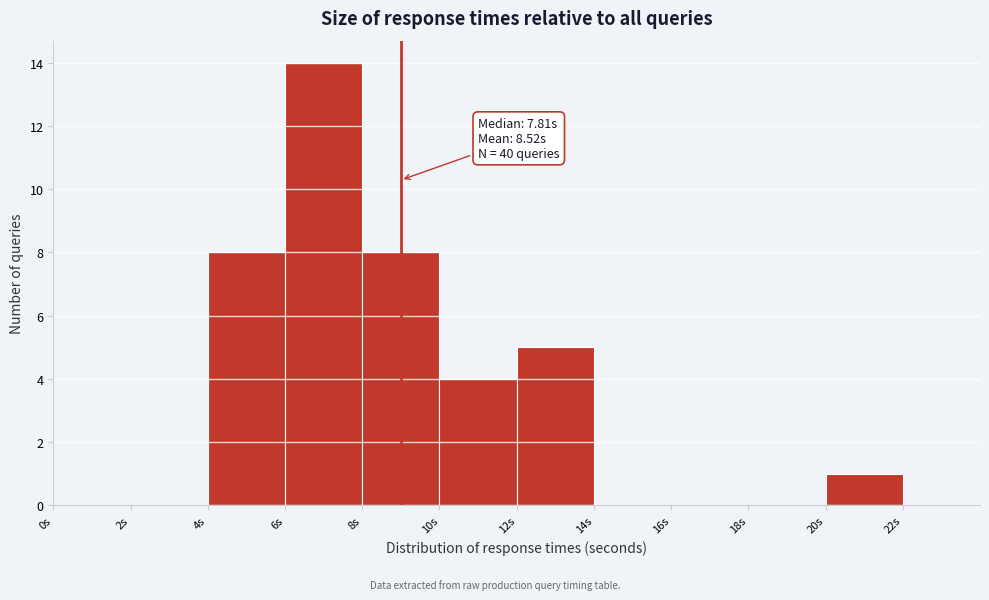

Over which range of the x-axis is the bar tallest?

6 to 8